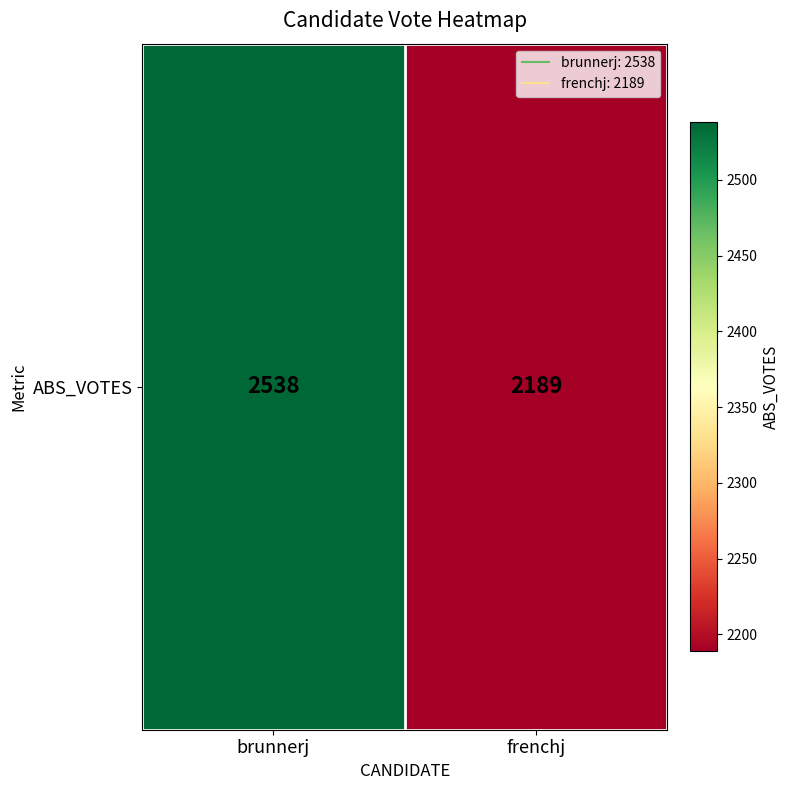

List the labels in order of value, largest first.

brunnerj, frenchj